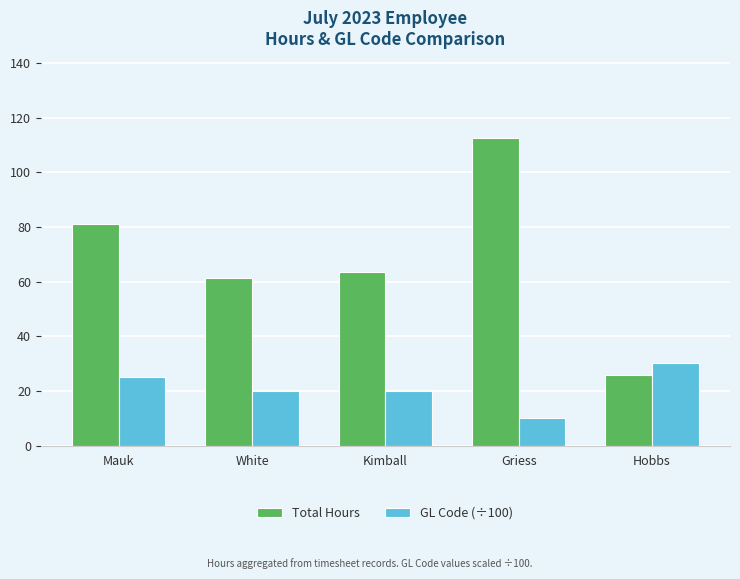

What is the approximate value of Total Hours at White?

61.5